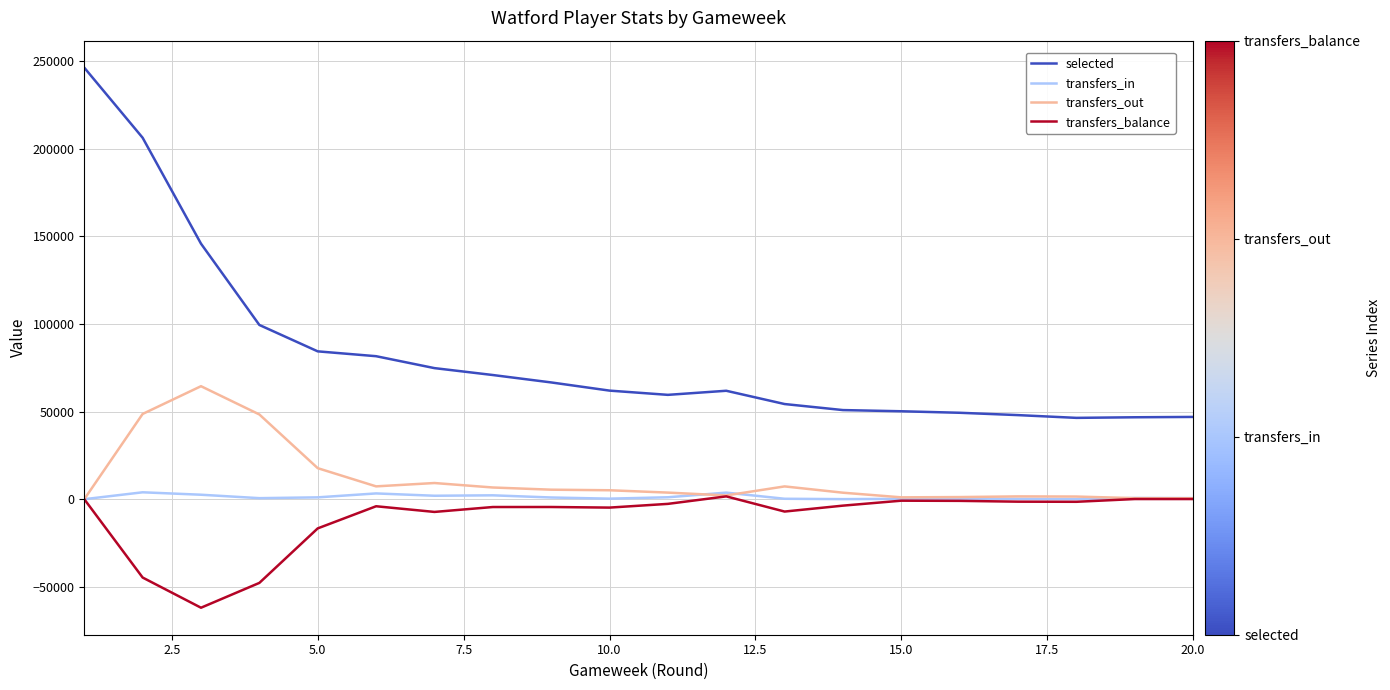

What are all the series names shown in the legend?

selected, transfers_in, transfers_out, transfers_balance